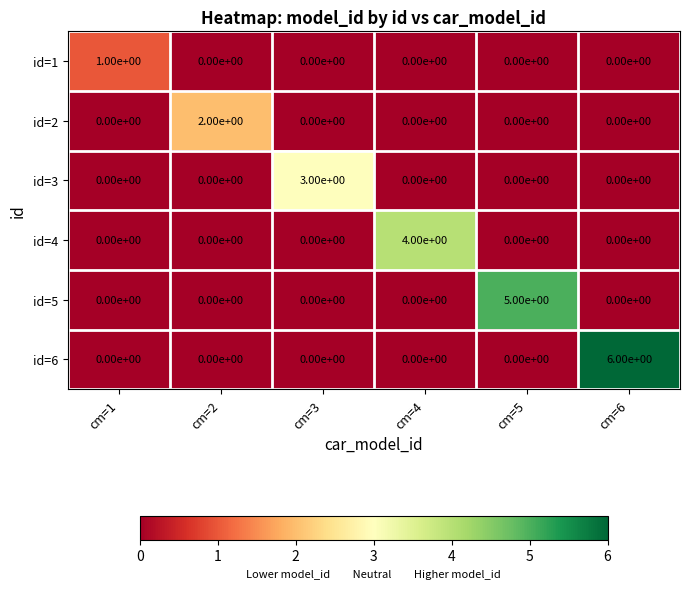

How many distinct data groups are displayed?

6